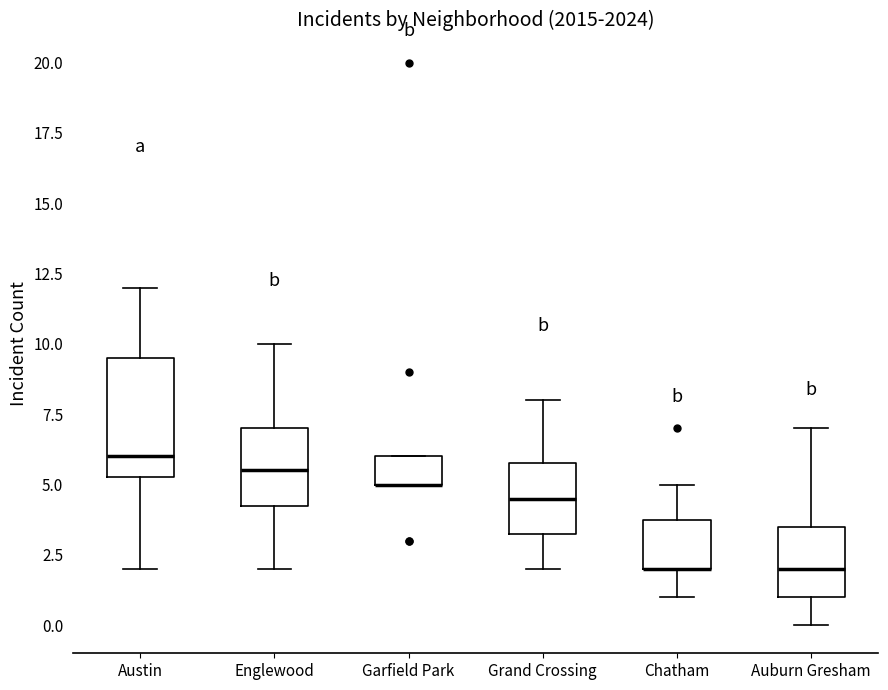

Comparing the boxes themselves (not the whiskers), which one is the tallest?

Austin